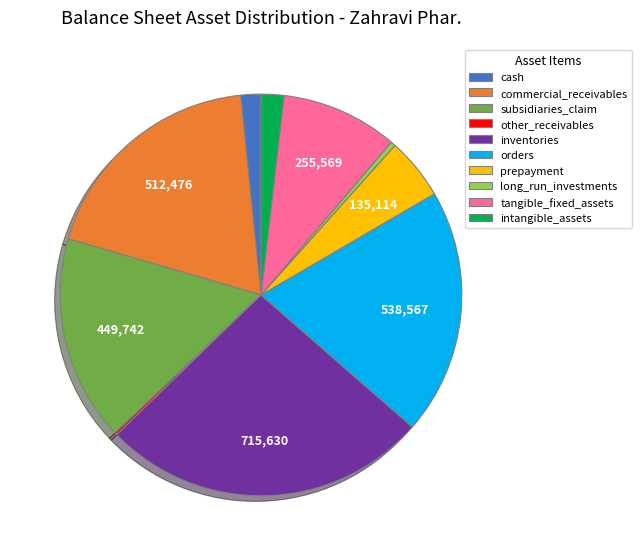

The subsidiaries_claim slice represents 17% of the pie. True or false?

True